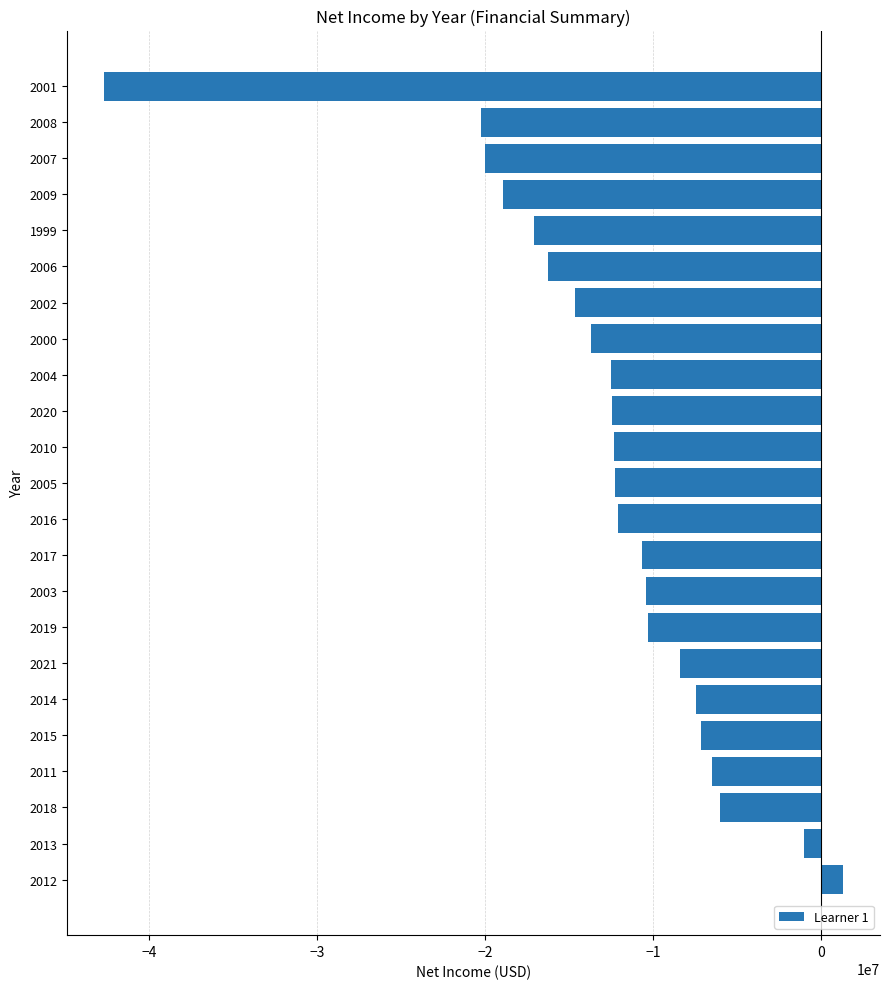

Which label corresponds to the largest value in the chart?

2012